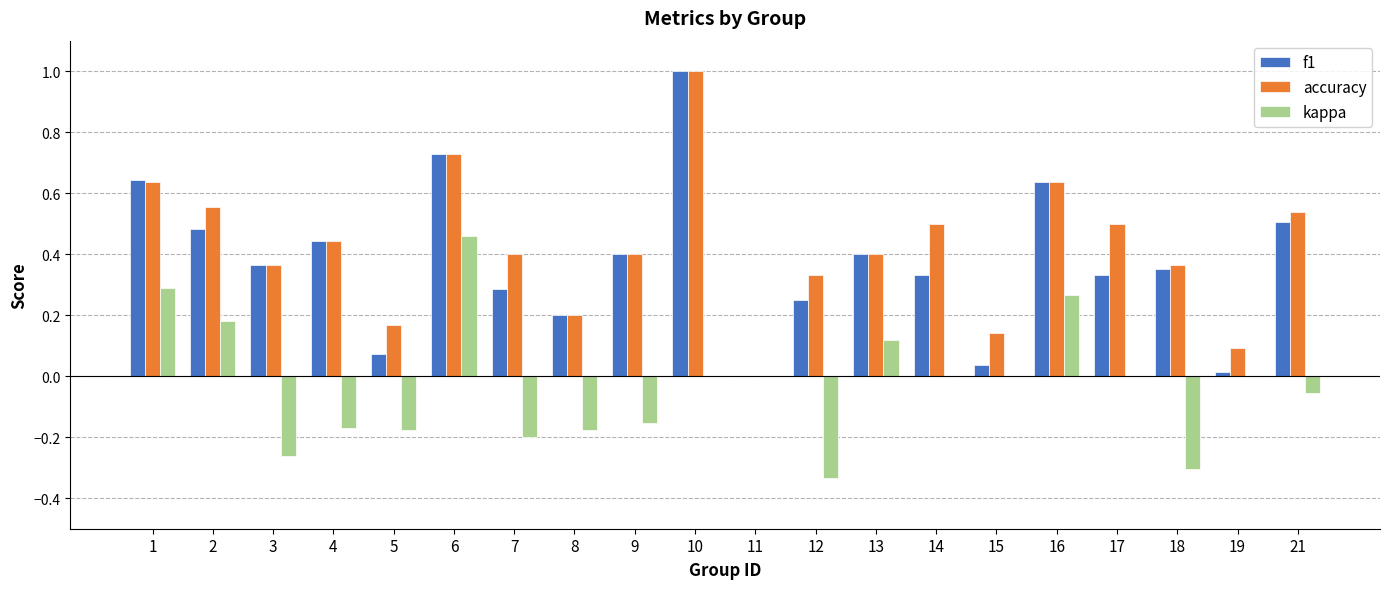

Is the value of f1 at 15 greater than the value of accuracy at 2?

No